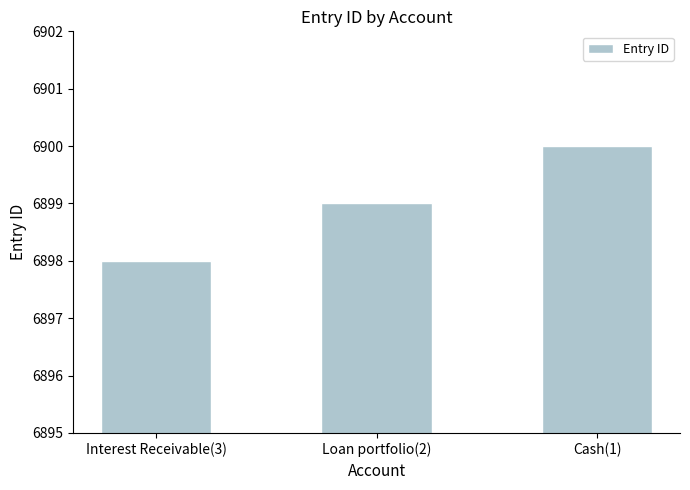

List the labels in order of value, largest first.

Cash(1), Loan portfolio(2), Interest Receivable(3)